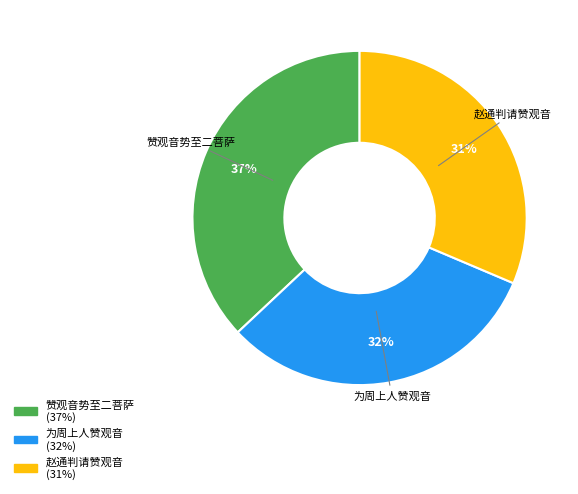

Approximately how many times larger is the value at 赞观音势至二菩萨 compared to 赵通判请赞观音?

1.2